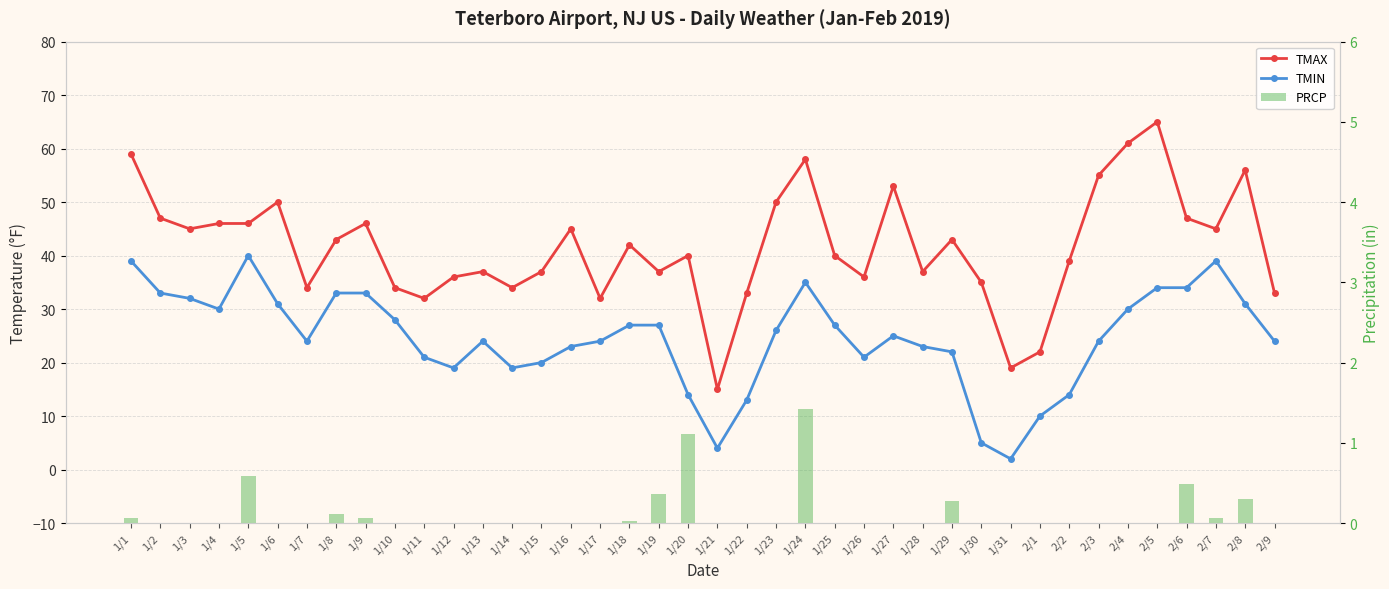

At 2/3, list the series in order from smallest to largest.

PRCP, TMIN, TMAX